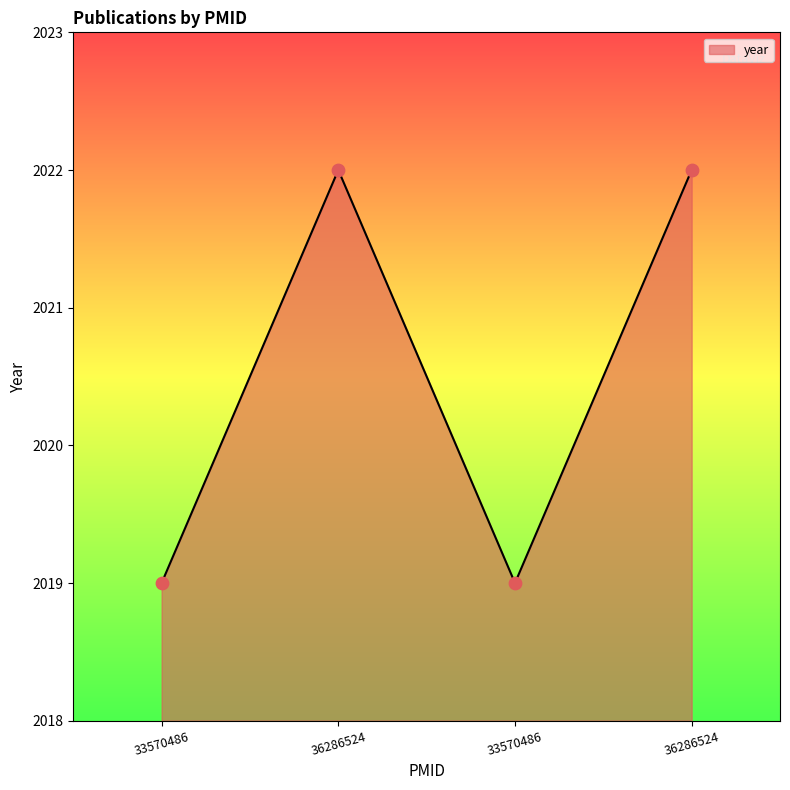

What is the change in value from 33570486 to 36286524?

+3